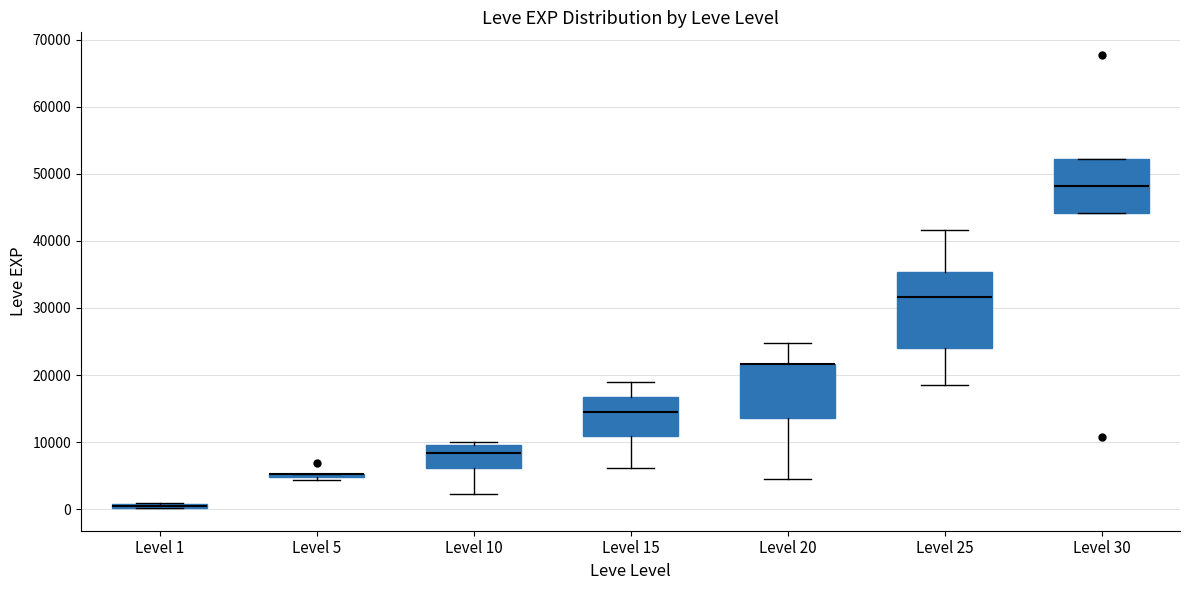

Which box is the tallest, from its lower edge to its upper edge?

Level 25